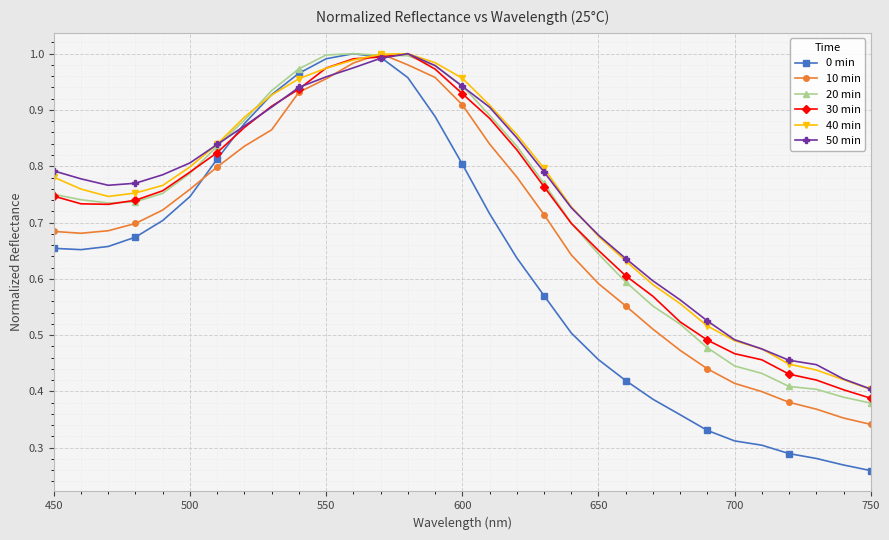

Which series has the largest range (max minus min)?

0 min